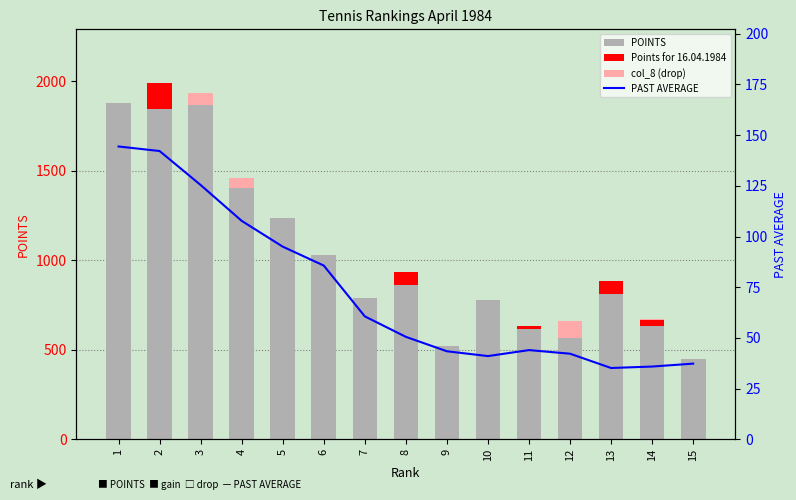

Is the value of col_8 (drop) at 4 greater than the value of POINTS at 12?

No